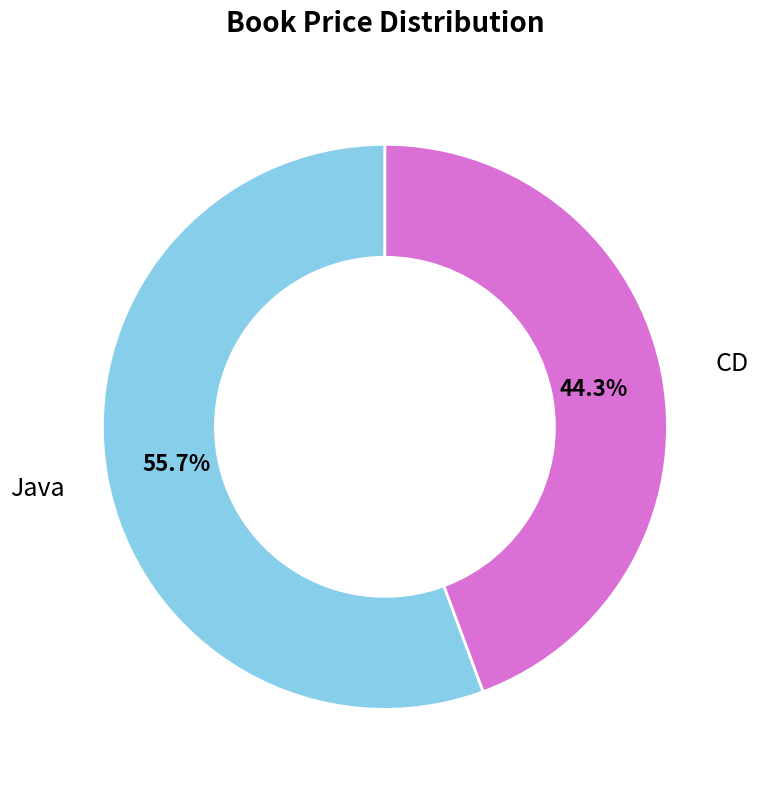

Does any single category account for the majority?

Yes